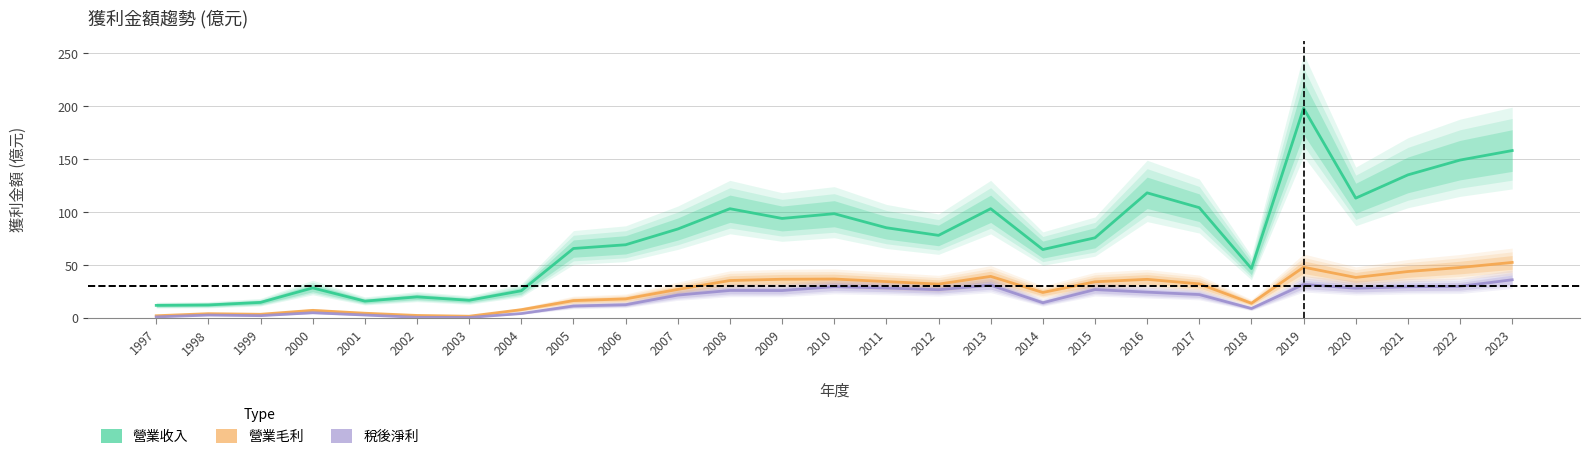

How many data points in 稅後淨利 are less than 21?

12